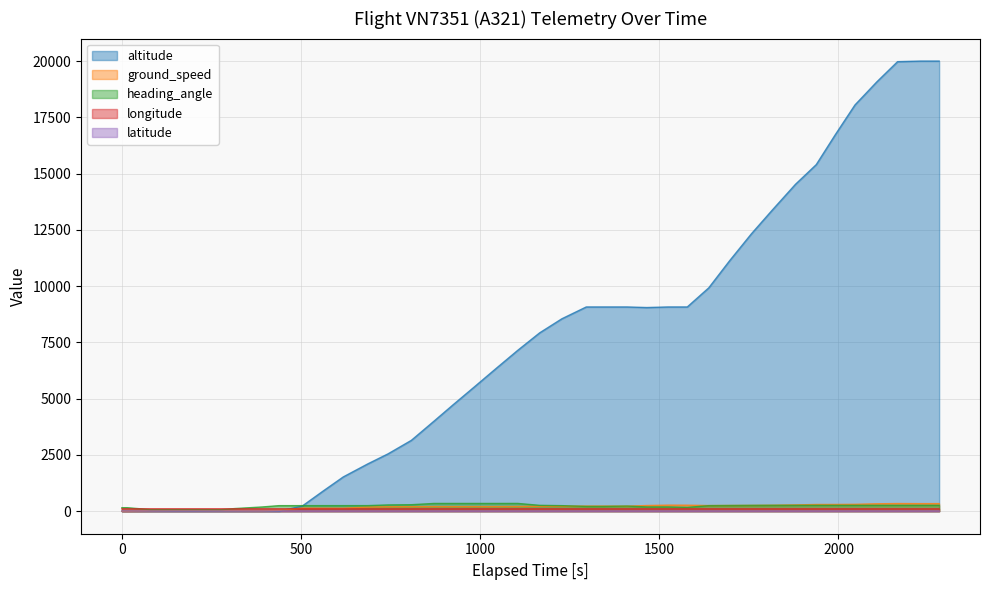

What is the average value of the altitude series?

7490.0